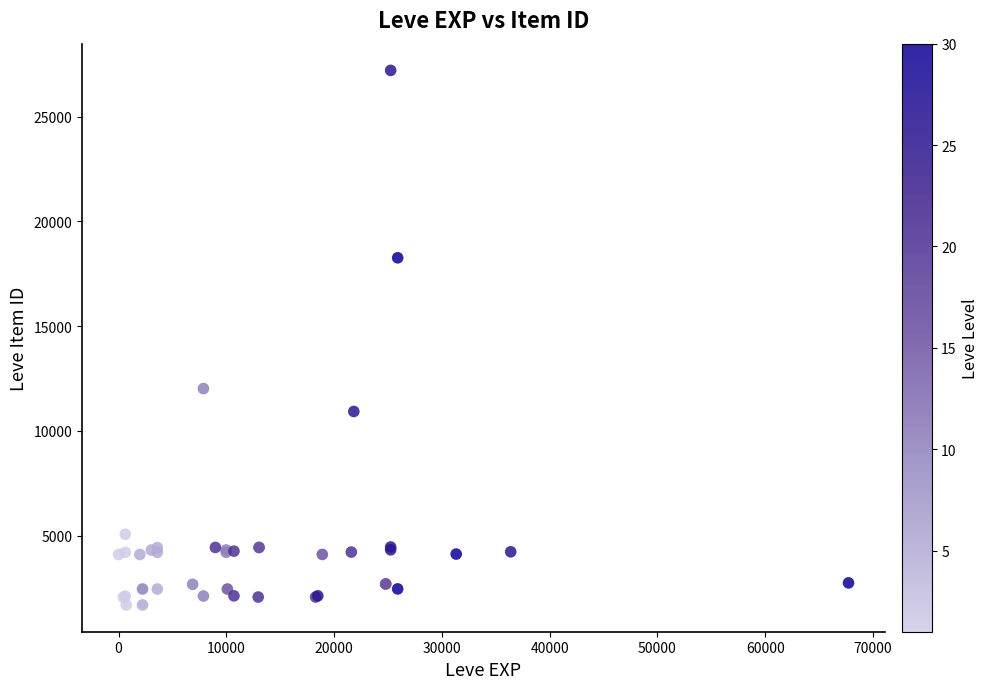

What Y value in the scatter plot is closest to 14448?

12018